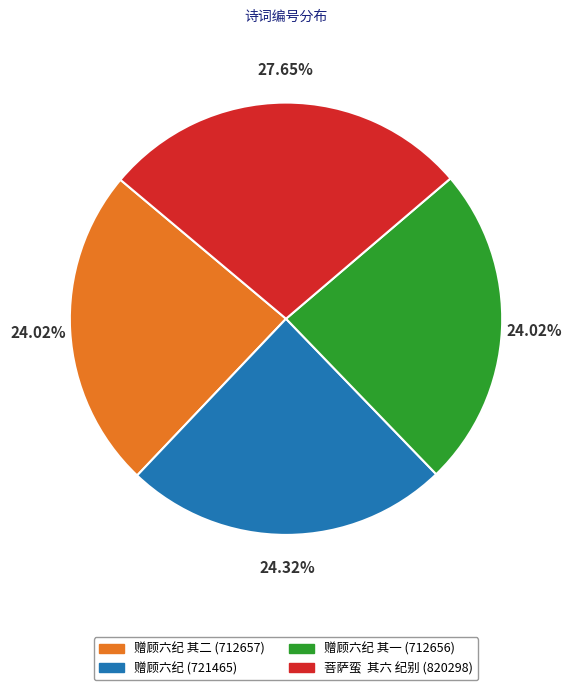

What is the ratio of the value at 赠顾六纪 其一 (712656) to the value at 菩萨蛮 其六 纪别 (820298)?

0.9